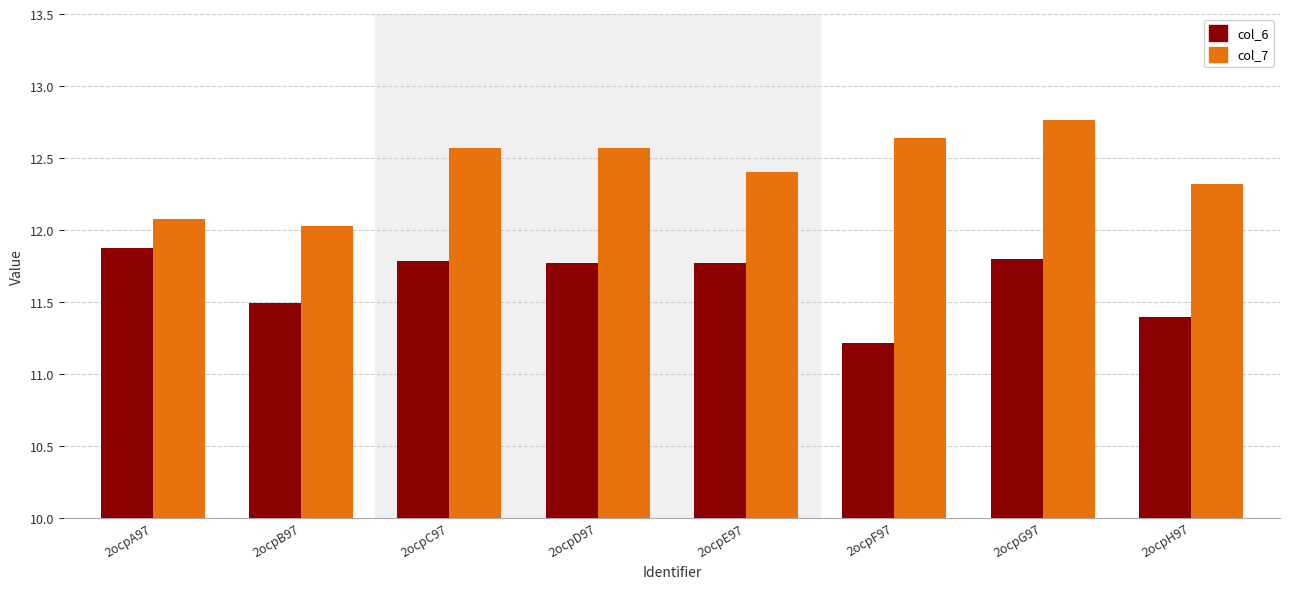

What is the total value across all series at 2ocpH97?

23.7